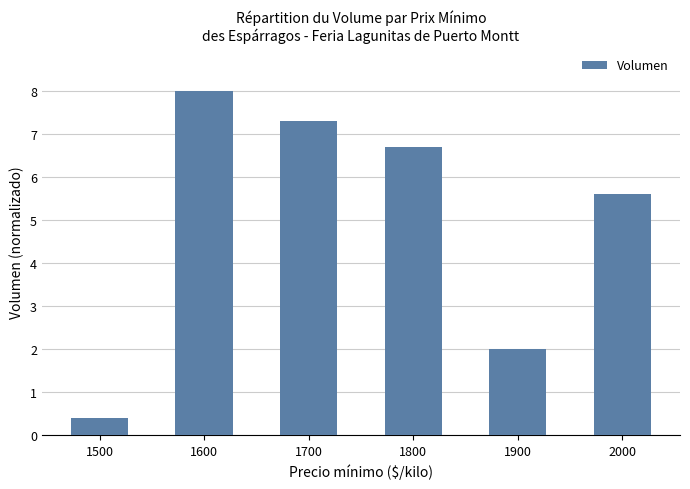

At which label does the data first exceed 6?

1600